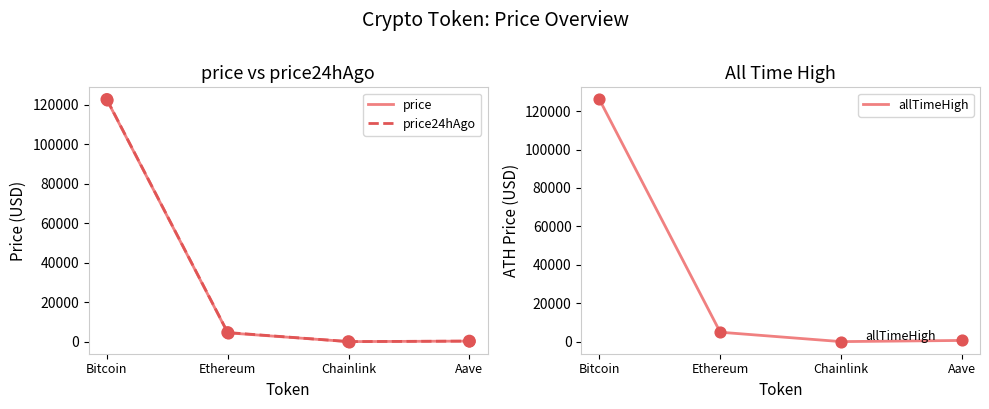

Which series reaches the maximum Y coordinate?

allTimeHigh